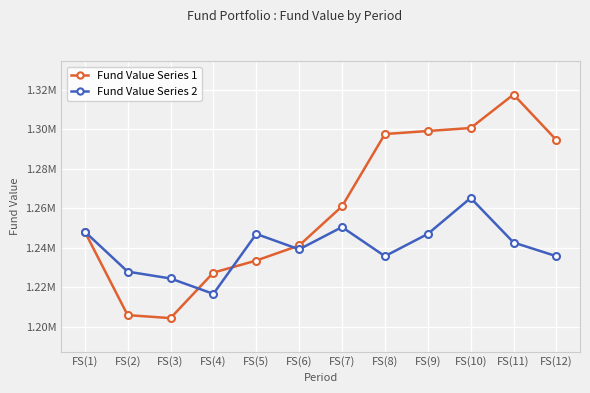

What is the sum of all Fund Value Series 2 values?

14880867.6